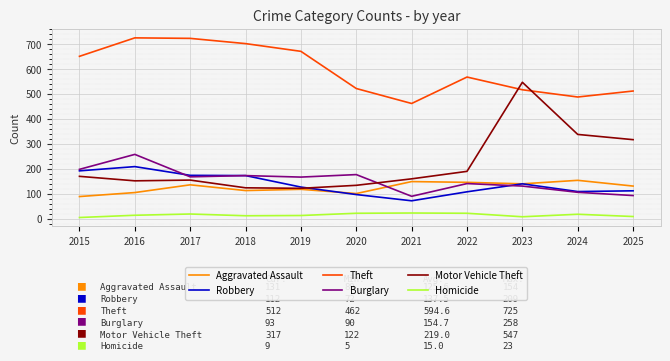

What is the lowest value of the Burglary series?

90